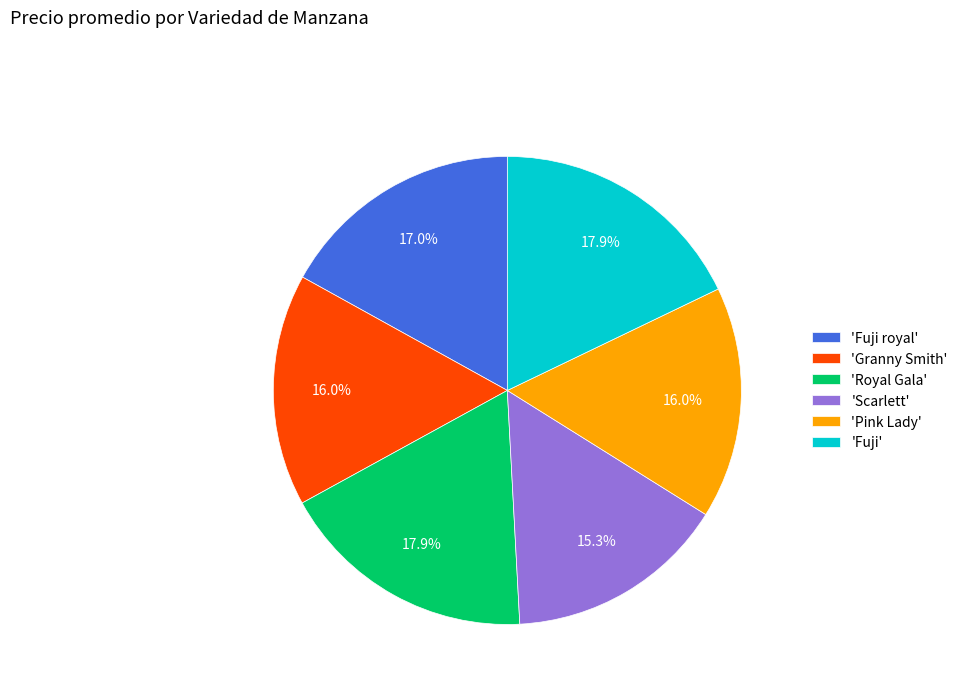

Approximately how many times larger is the value at 'Granny Smith' compared to 'Royal Gala'?

0.9